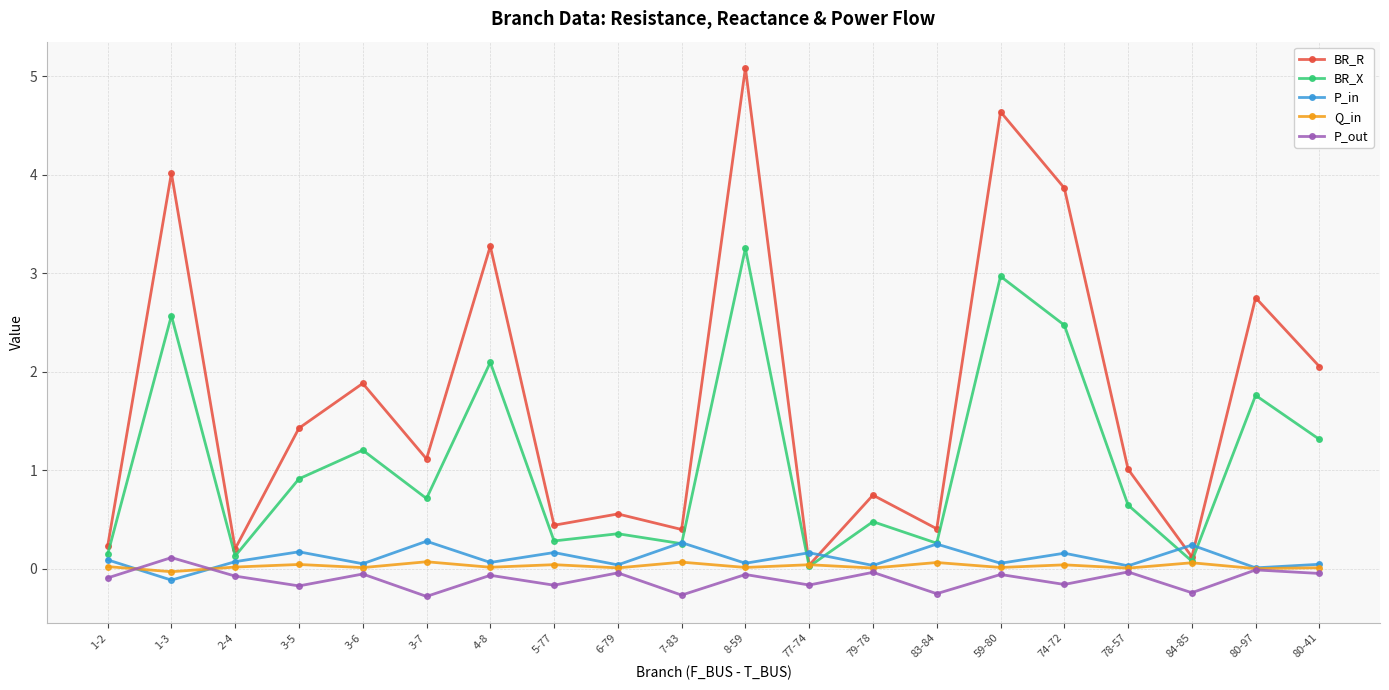

Is the value of Q_in at 6-79 greater than the value of P_in at 1-2?

No